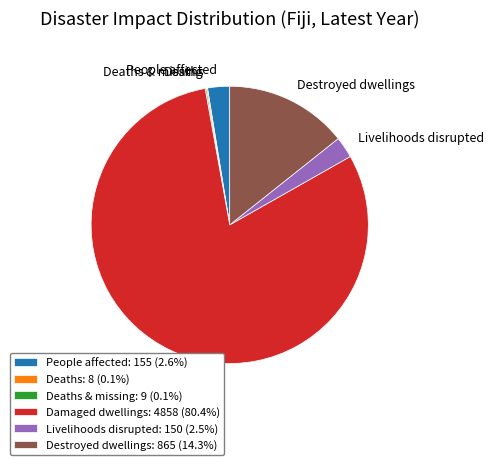

Which has a higher value, Destroyed dwellings or Damaged dwellings?

Damaged dwellings